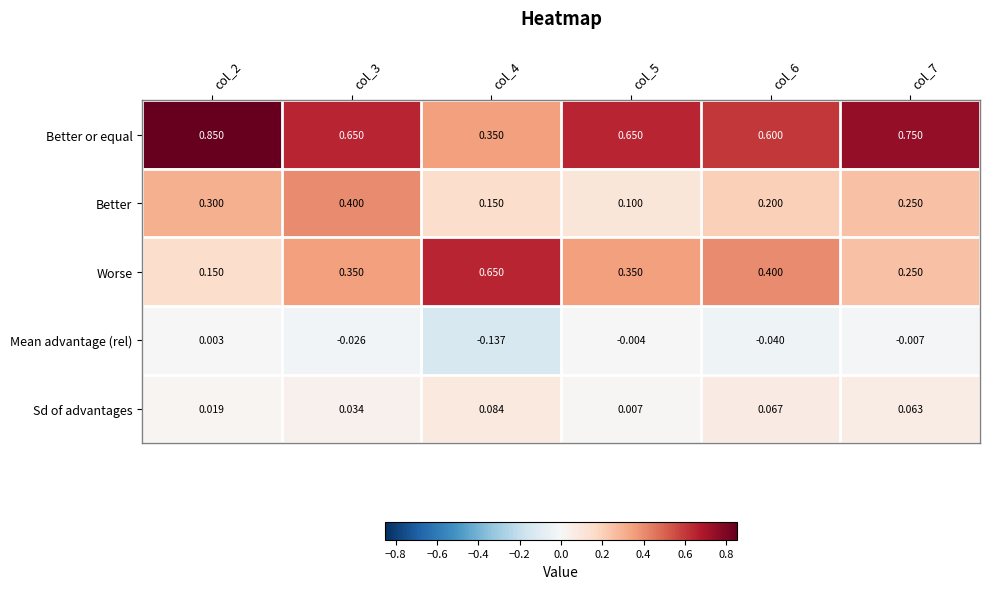

What is the difference between the highest and lowest values at col_6?

0.6